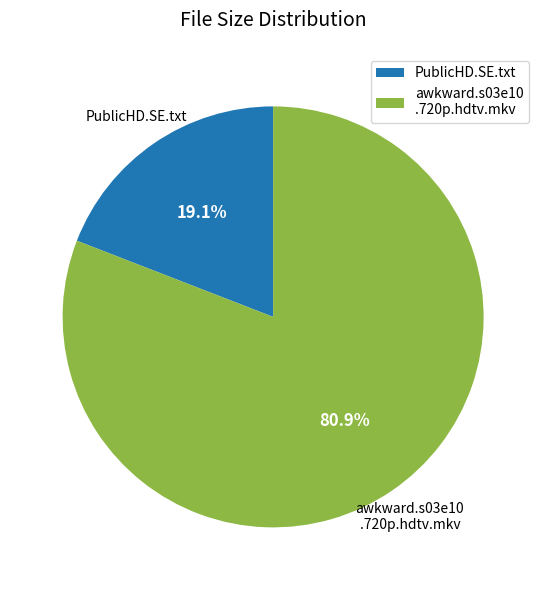

Does awkward.s03e10 .720p.hdtv.mkv represent more than half of the total?

Yes